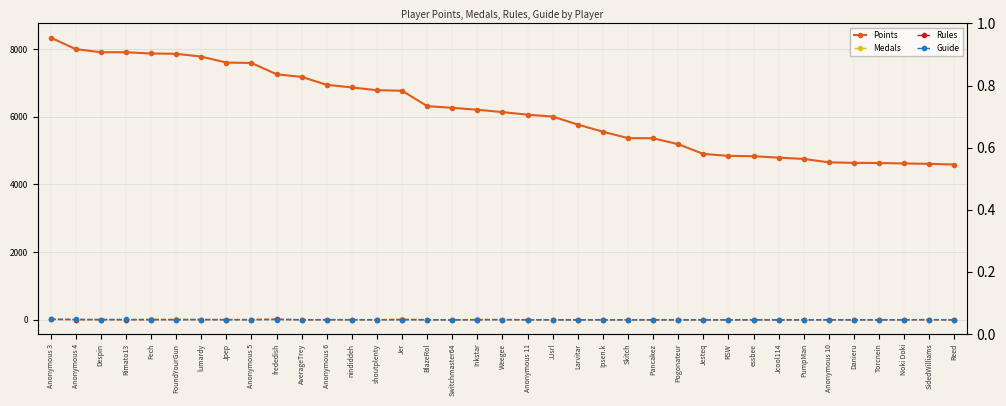

What is the minimum value for Points?

4588